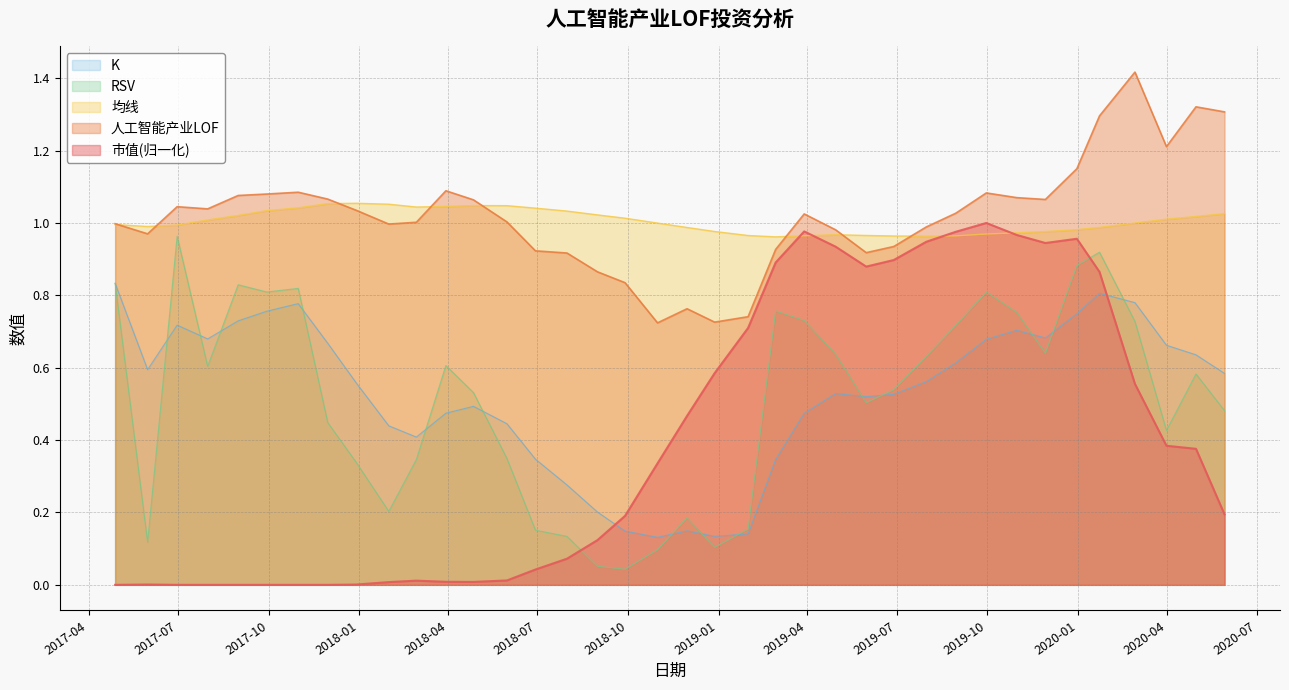

Where is 均线 nearest to the value 1?

2020-02-28